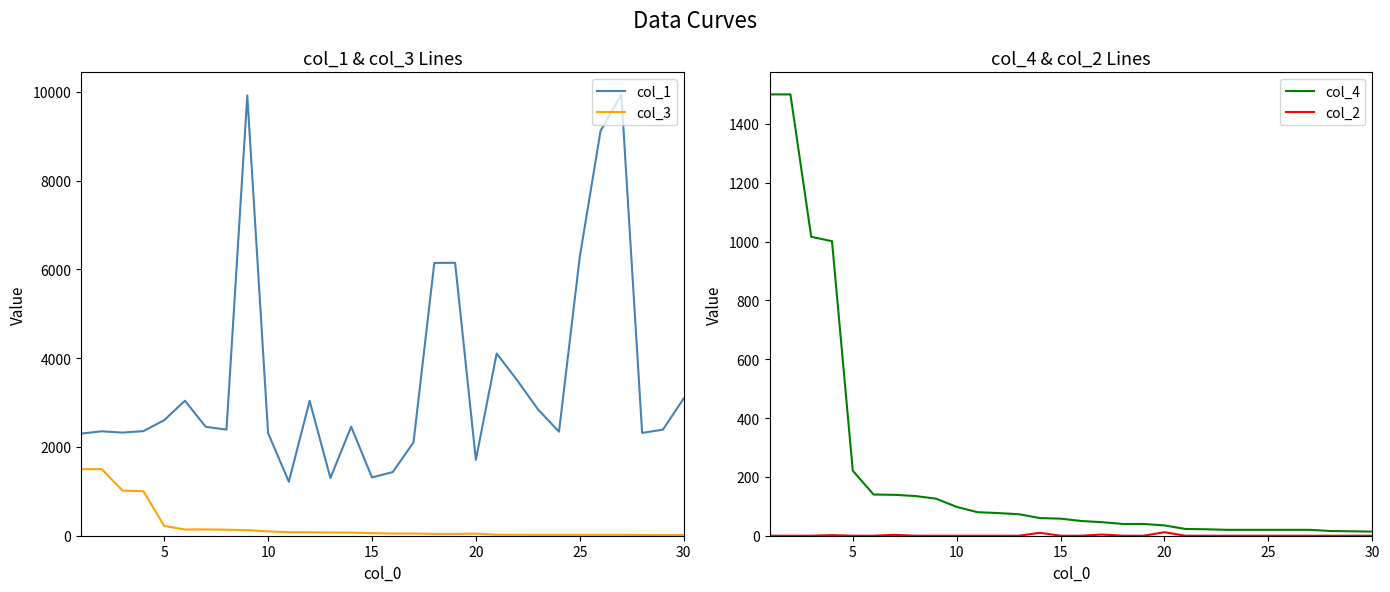

What is the value of the col_1 point at the 2nd from the left?

2353